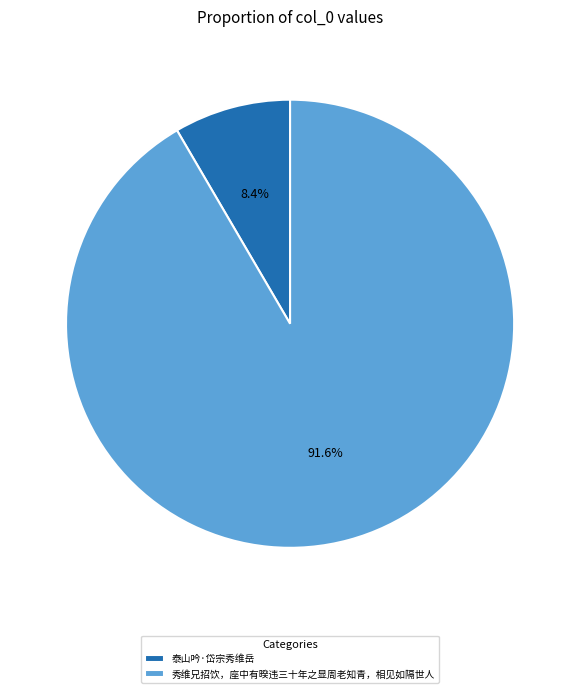

What percentage do 秀维兄招饮，座中有暌违三十年之显周老知青，相见如隔世人 and 泰山吟·岱宗秀维岳 together represent?

100.0%